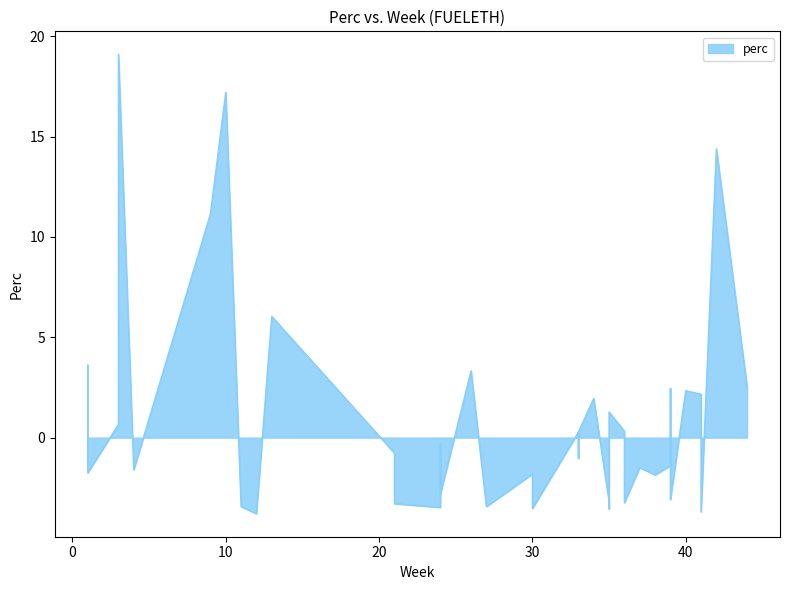

What is the difference between the values at 36 and 21?

3.6